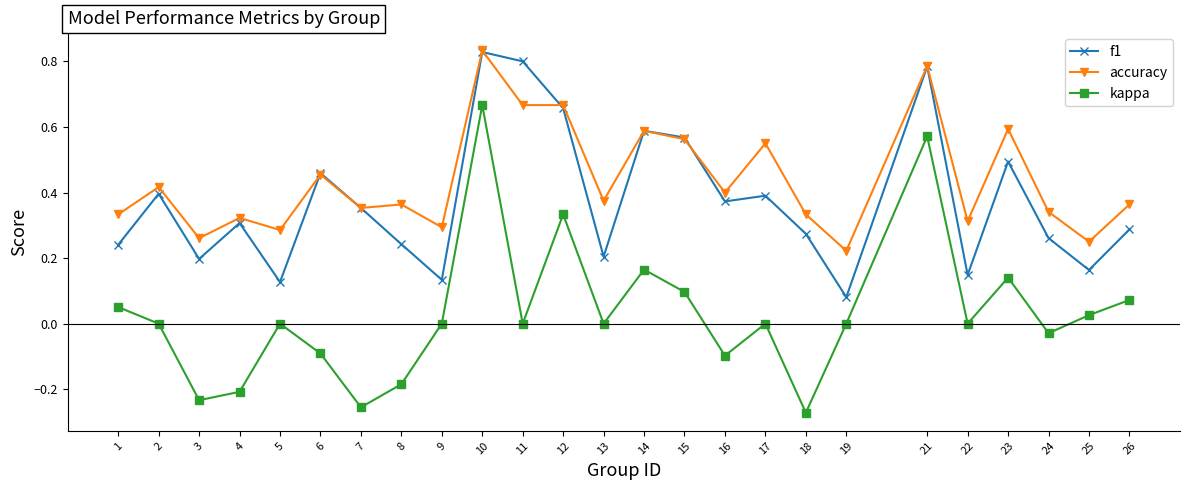

True or false: accuracy has a value of 0.3 at 4.

True